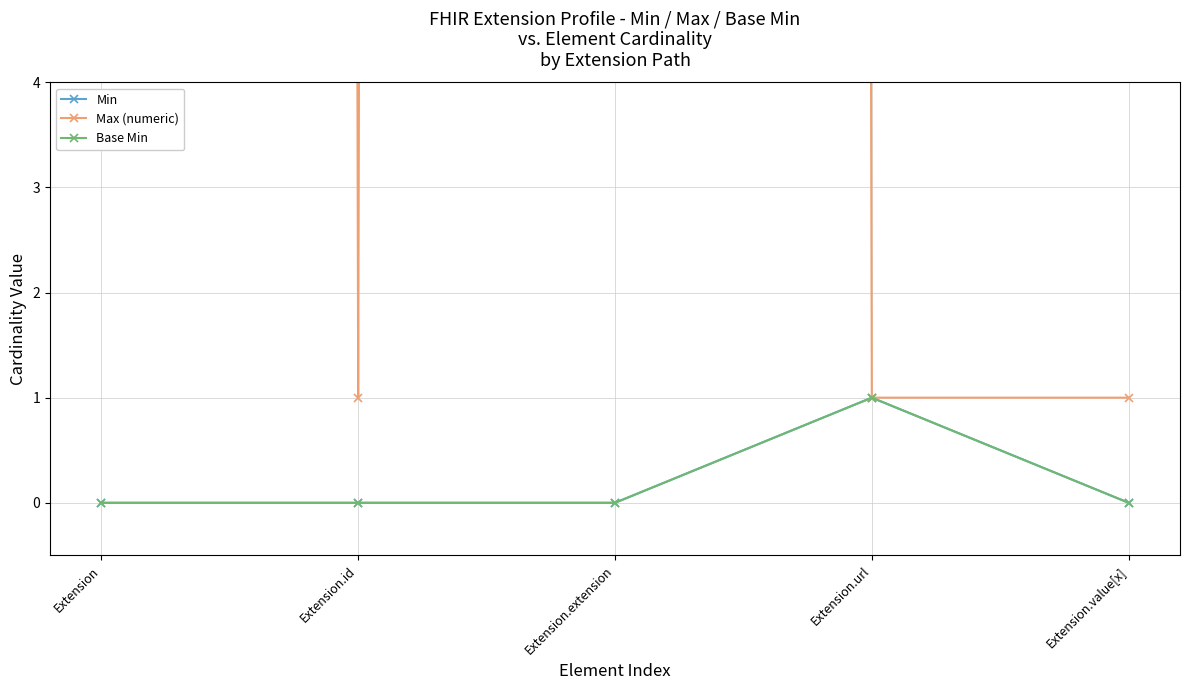

How many interior local peaks does the Base Min series have?

1